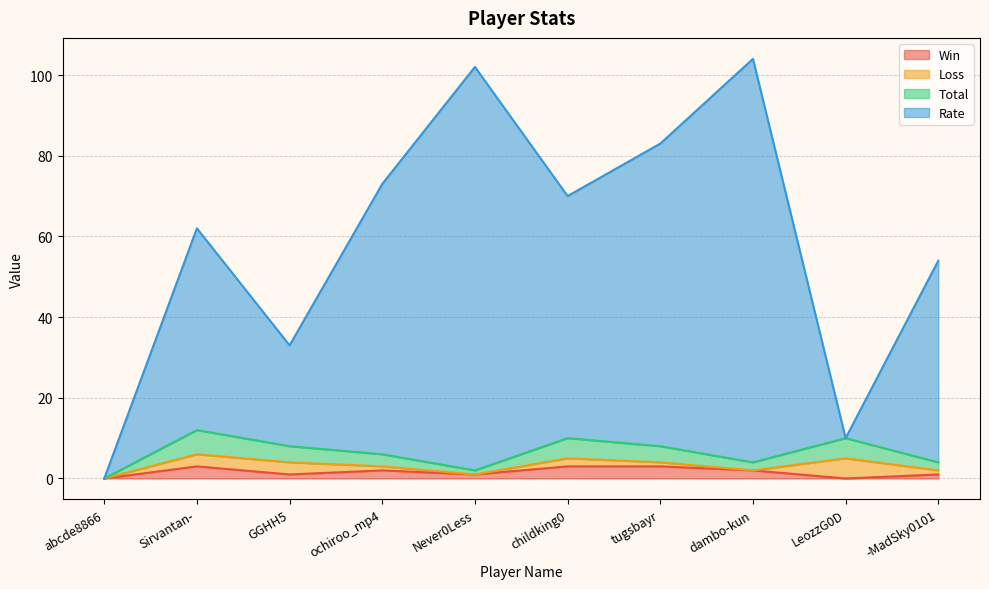

What is the sum of all Win values?

16